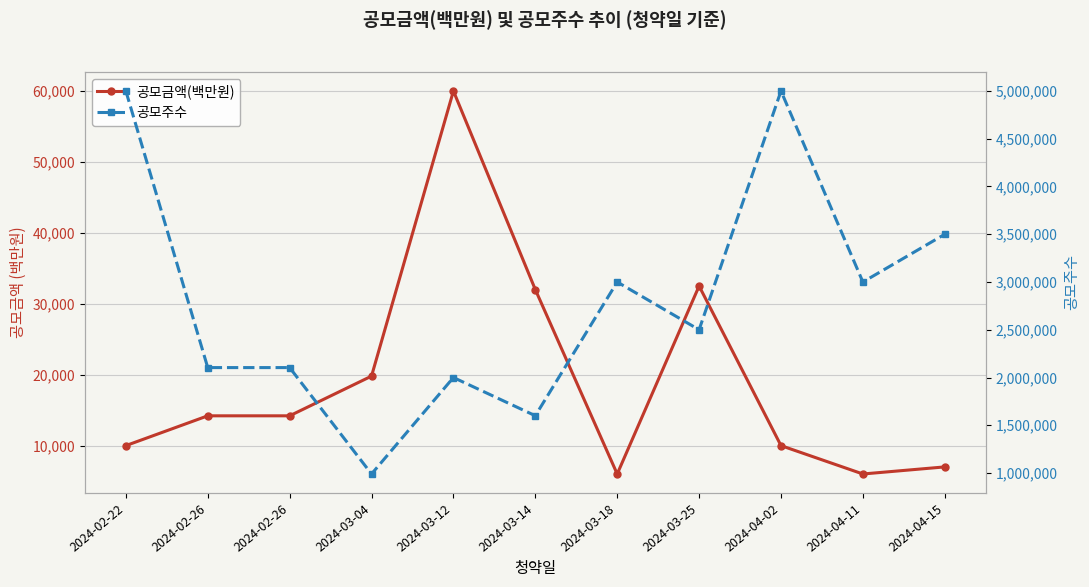

At how many categories does at least one series exceed 3005218?

3